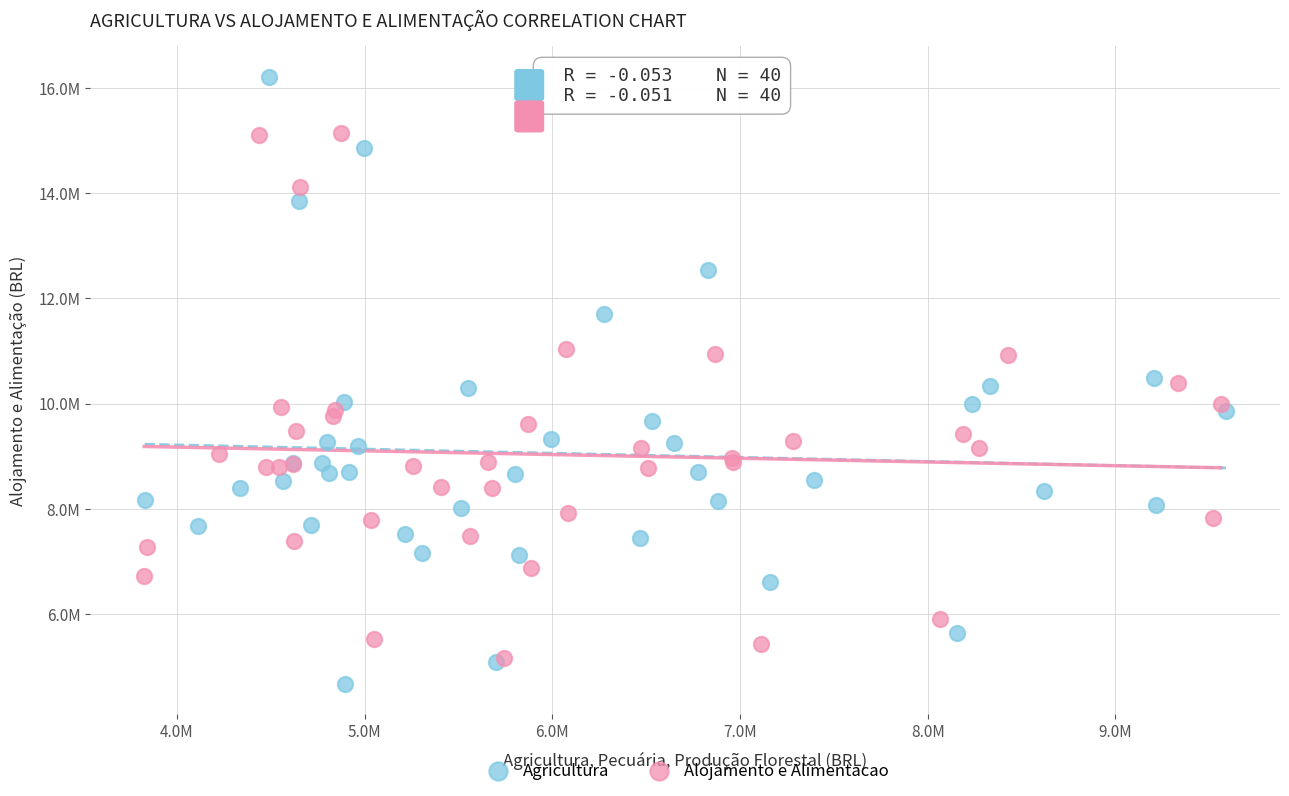

What are all the series names shown in the legend?

Agricultura, Alojamento e Alimentacao